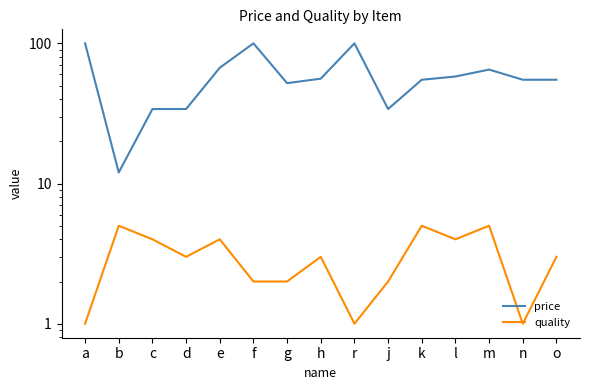

What is the label of the 10th point from the left?

j